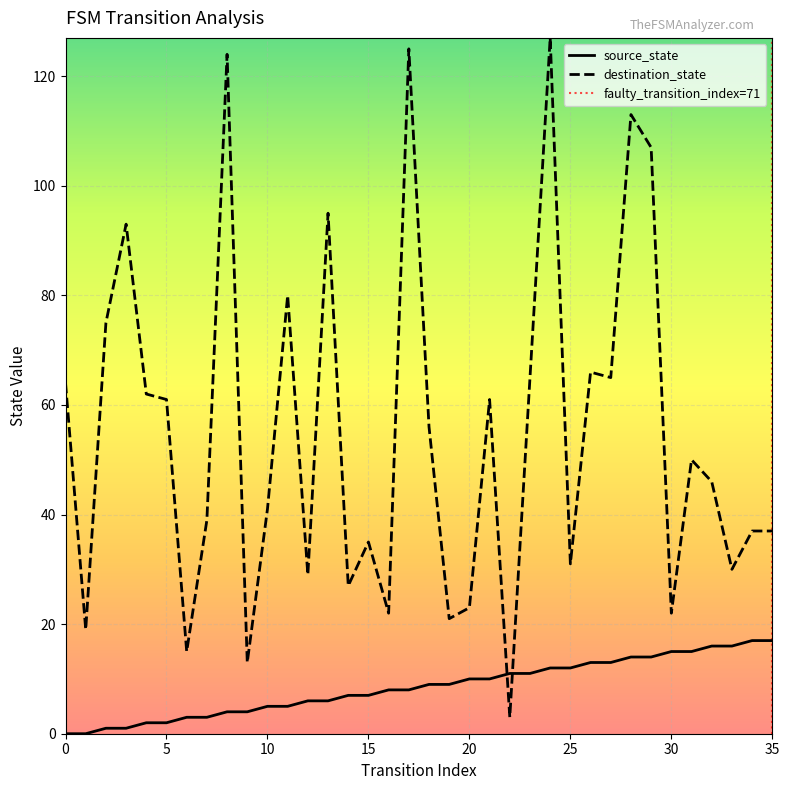

How many values in the source_state series are below 9?

18